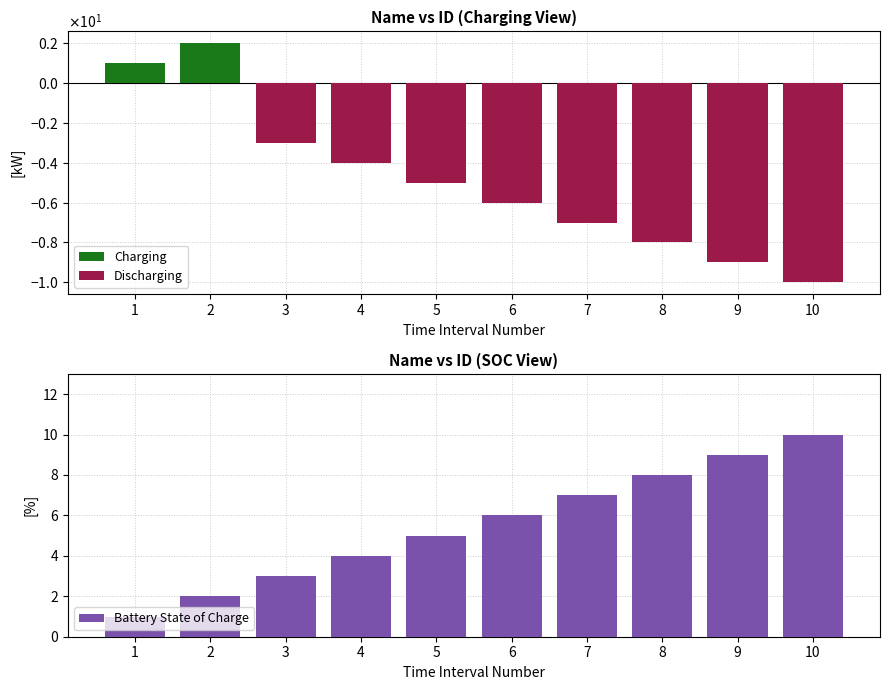

What is the highest value of the Battery State of Charge series?

10